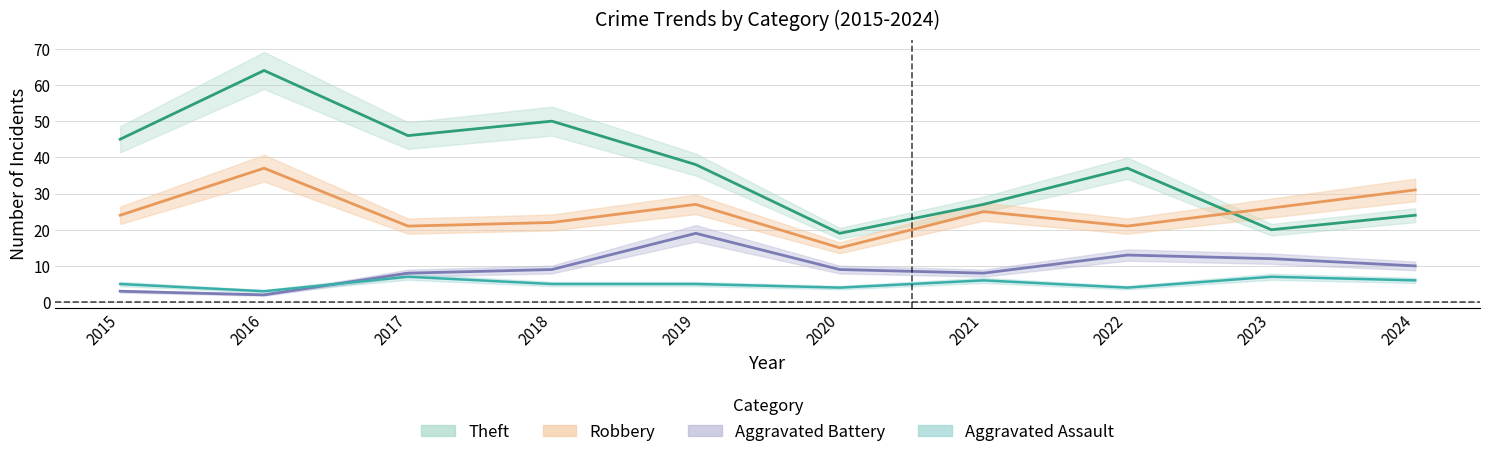

Which has a higher value, 2018 or 2017?

2018